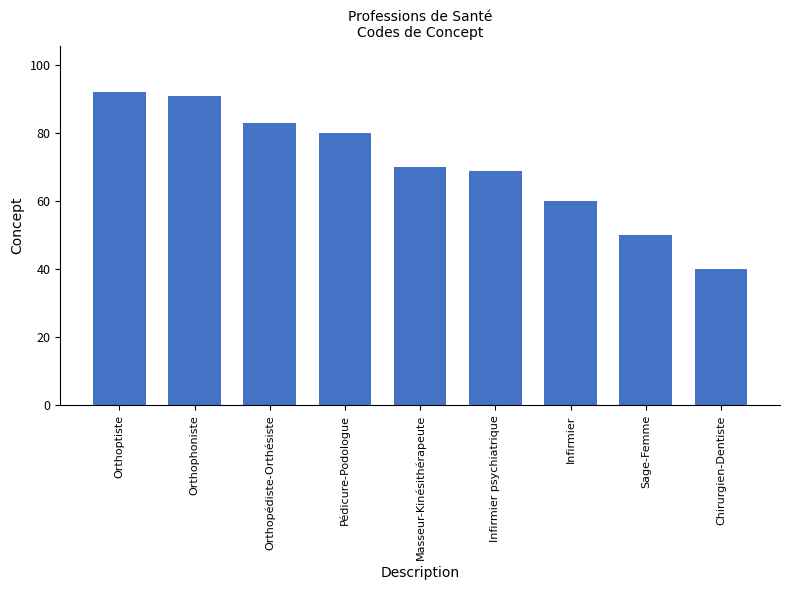

What is the approximate value at Infirmier psychiatrique, to the nearest 10?

70